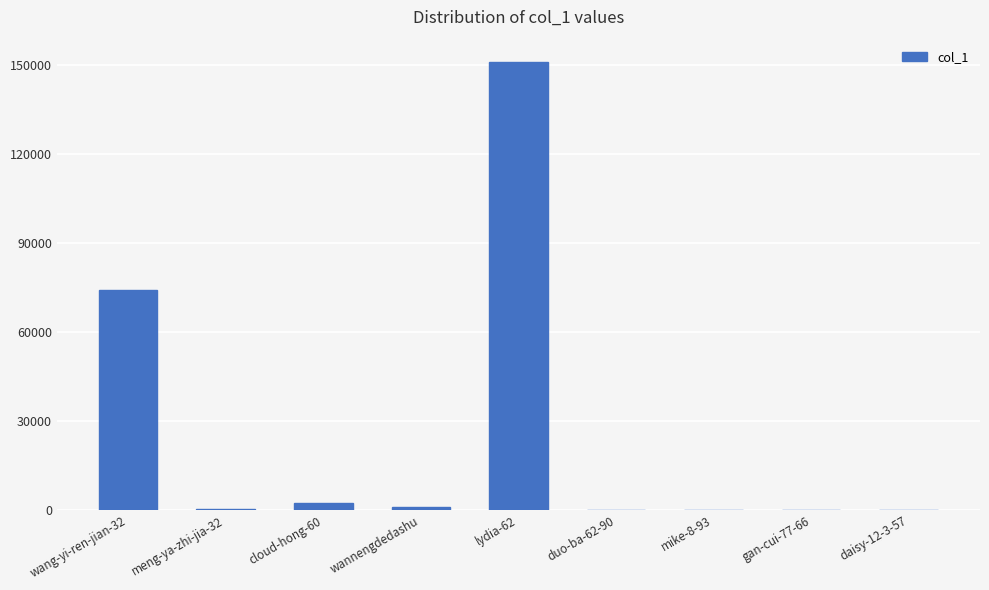

What is the sum of all values?

228704